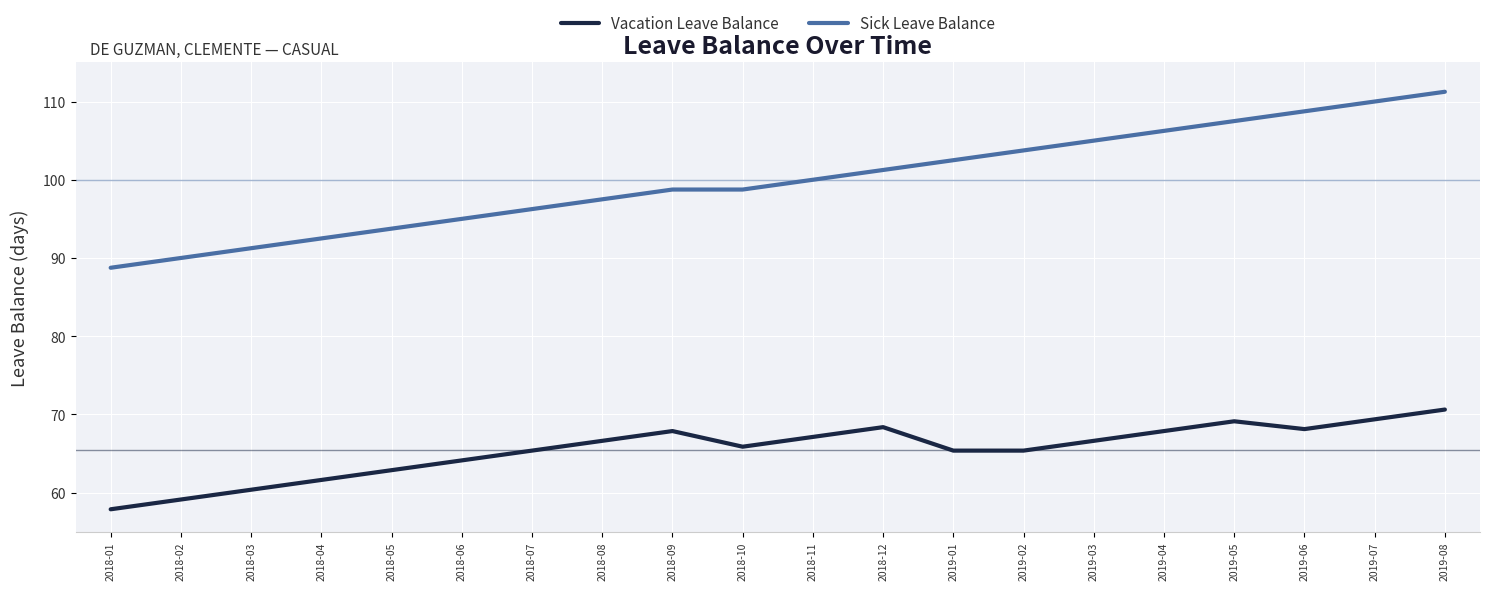

At which category does Vacation Leave Balance reach its first local valley?

2018-10